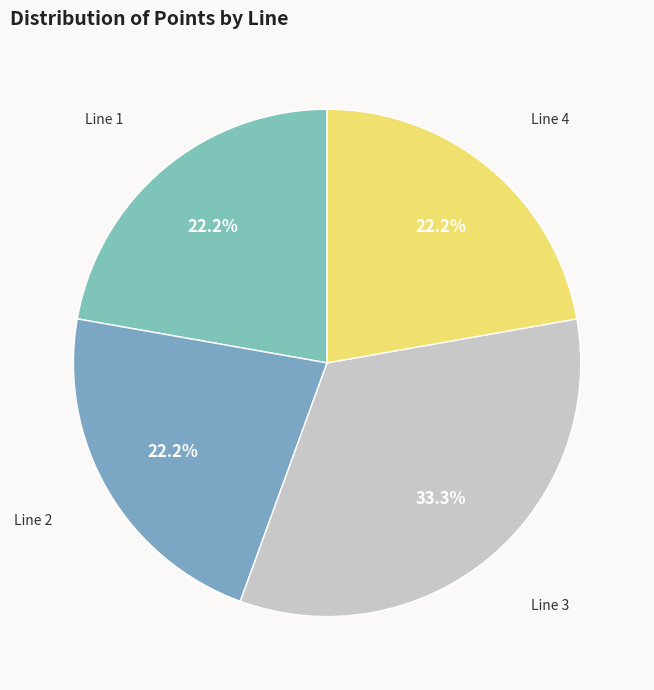

How many slices are in this pie chart?

4